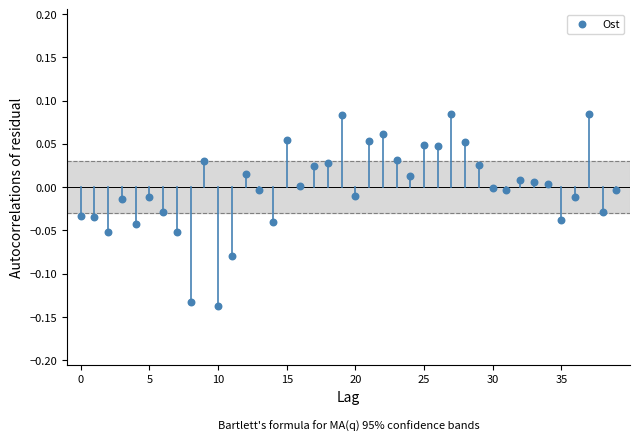

How many points are shown in the scatter plot?

40